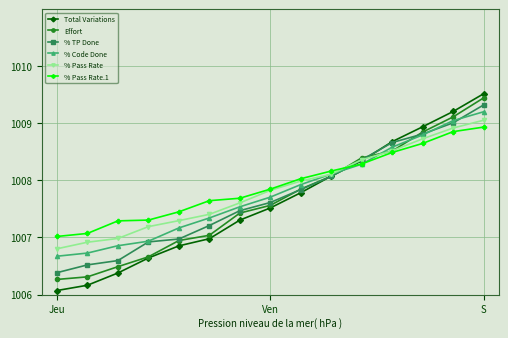

True or false: % TP Done has more than 2 interior local peaks.

False